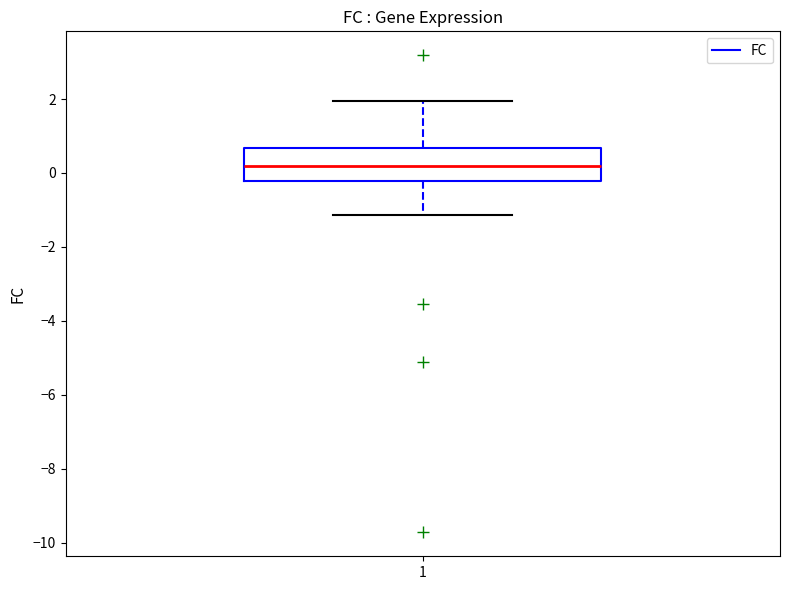

Read this box plot against the y-axis: the position of the median line, the range covered by the box, and the ends of both whiskers. The values are not printed on the chart, so give them approximately, as read against the axis.

median 0.2, box -0.2 to 0.6, whiskers -1.2 to 2.0